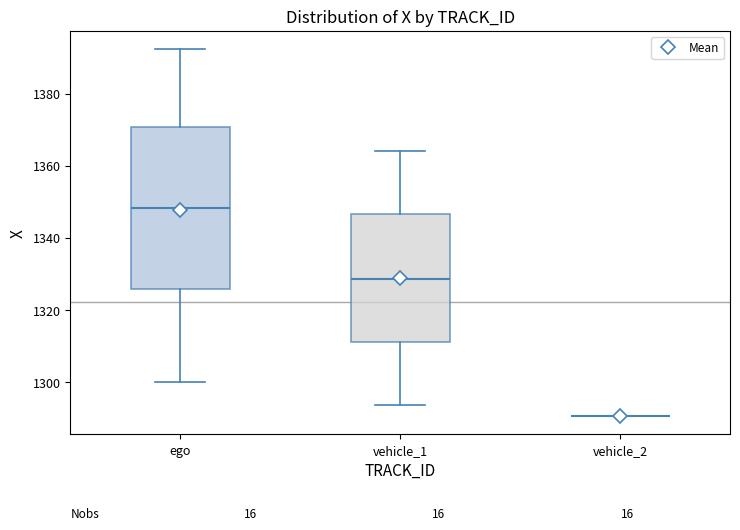

Where does the lower whisker of the box for ego end on the y-axis? The values are not printed on the chart, so give them approximately, as read against the axis.

1300